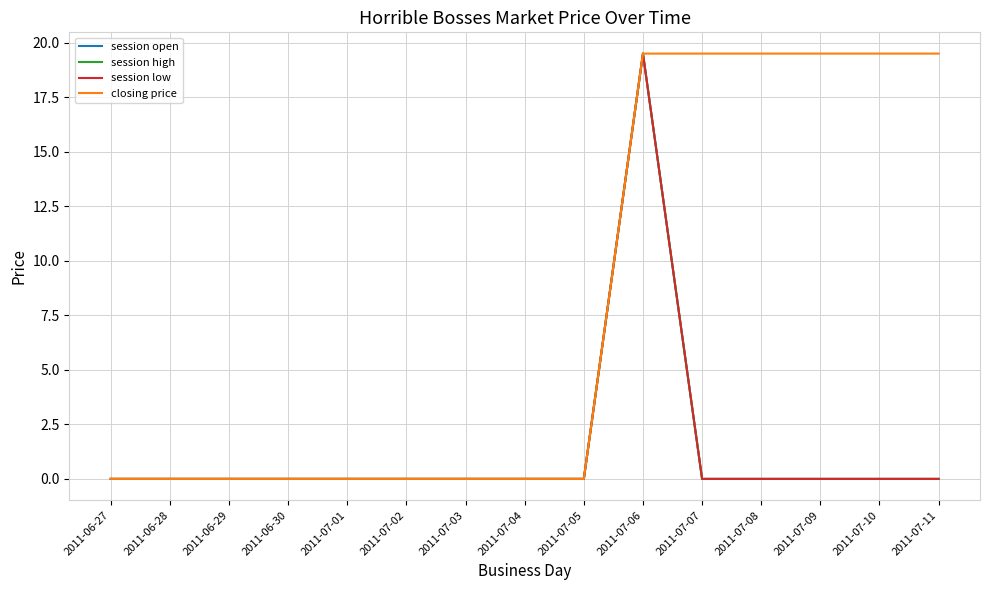

Between 2011-07-03 and 2011-07-10, which series saw the biggest shift?

closing price